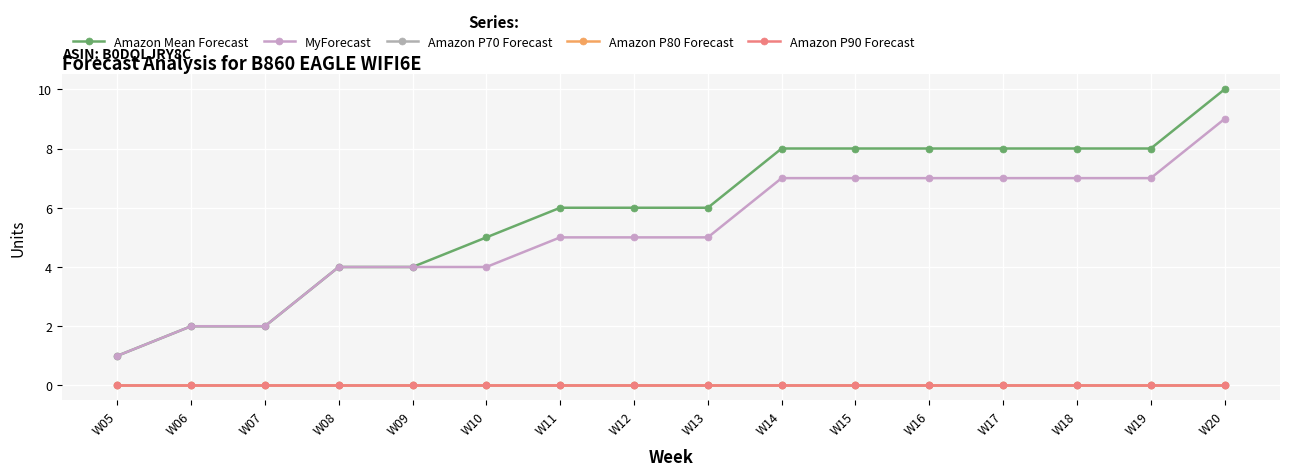

True or false: Amazon Mean Forecast and Amazon P70 Forecast cross at least once.

False